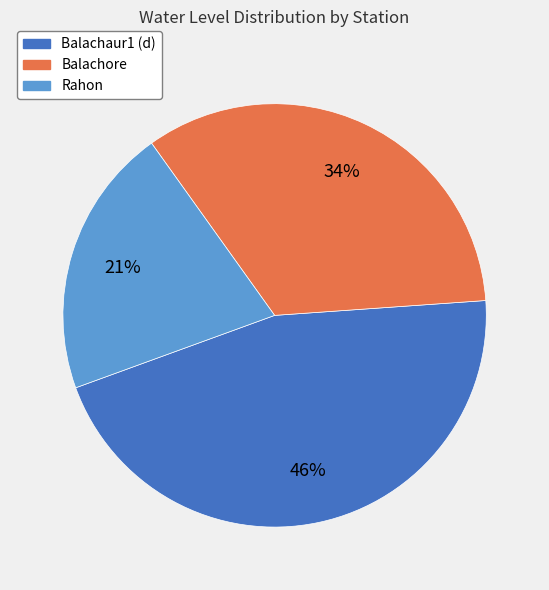

Rank the categories by value from lowest to highest.

Rahon, Balachore, Balachaur1 (d)